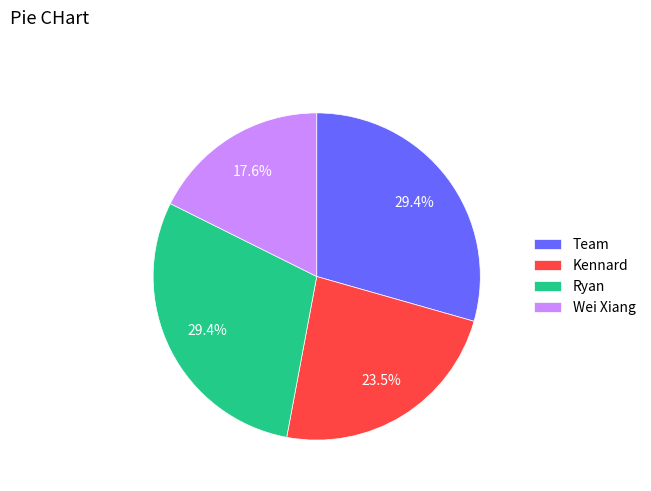

Between Wei Xiang and Team, which is larger?

Team